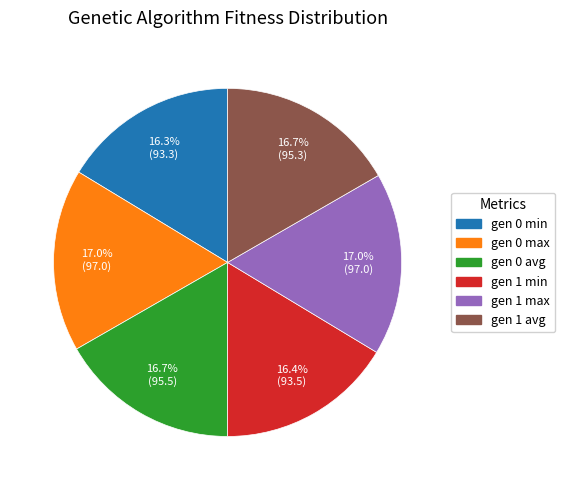

Is the sum of gen 1 max and gen 1 min greater than half?

No